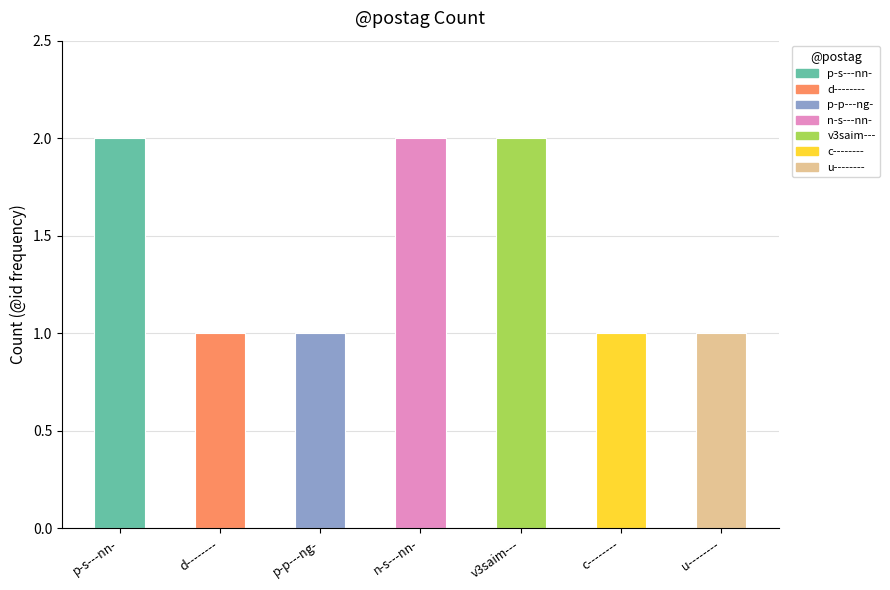

What is the ratio of the value at p-s---nn- to the value at c--------?

2.0